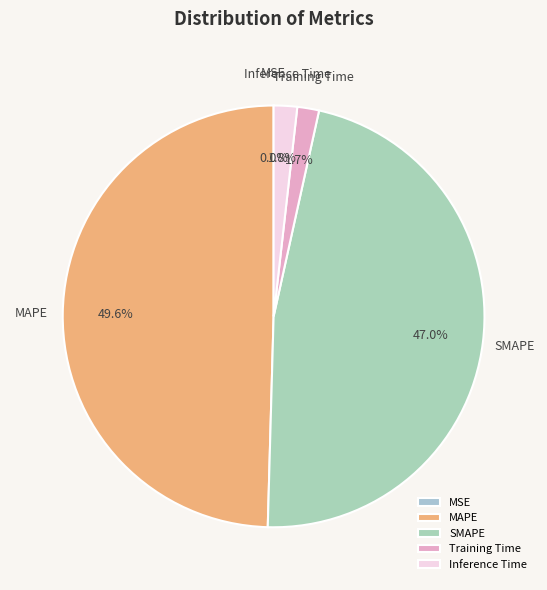

To the nearest percent, what percentage of the pie is Inference Time?

2%